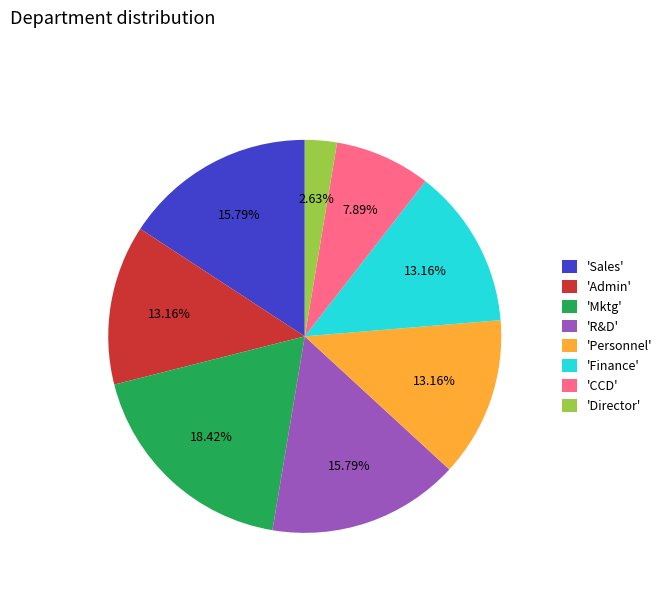

What is the largest slice in the pie chart?

'Mktg'